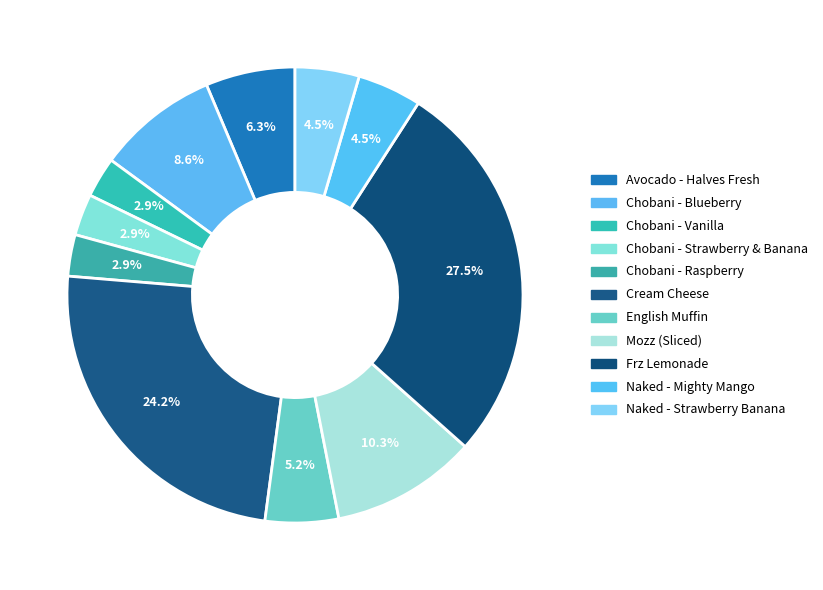

How many segments does this pie chart have?

11